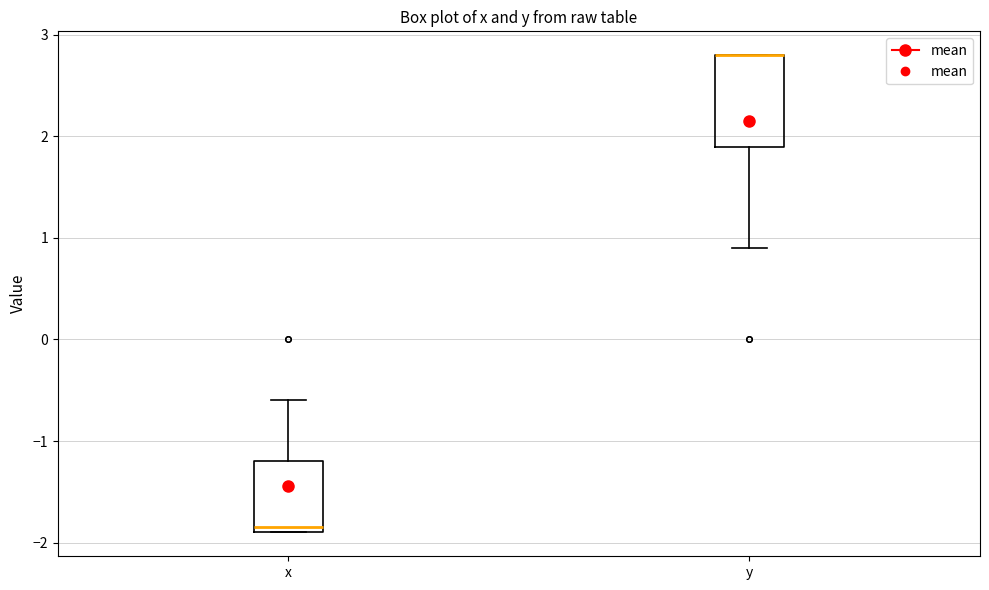

Reading left to right, read every box against the y-axis: the position of its median line, the range the box covers, and the ends of its whiskers. The values are not printed on the chart, so give them approximately, as read against the axis.

x: median -1.8, box -1.9 to -1.2, whiskers -1.9 to -0.6
y: median 2.8 (drawn on the box's upper edge), box 1.9 to 2.8, whiskers 0.9 to 2.8